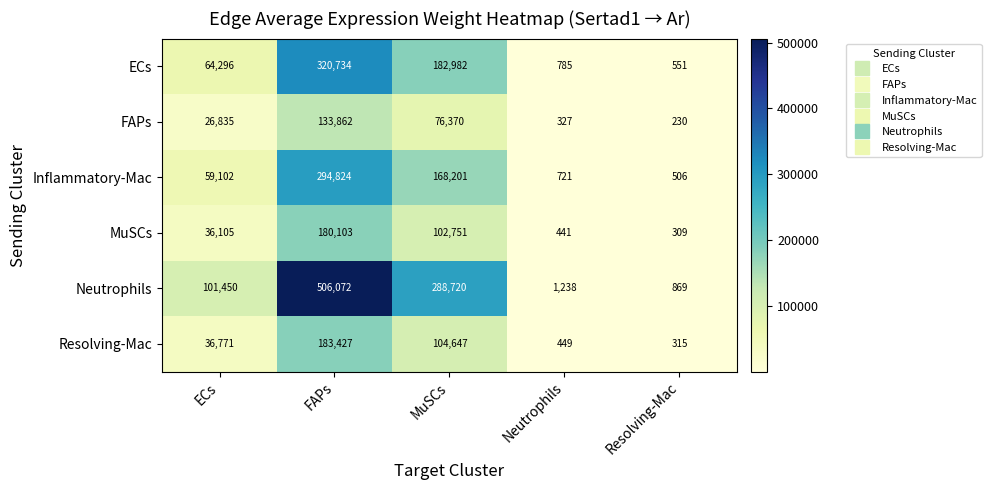

Rank the series by their maximum value, from highest to lowest.

Neutrophils, ECs, Inflammatory-Mac, Resolving-Mac, MuSCs, FAPs